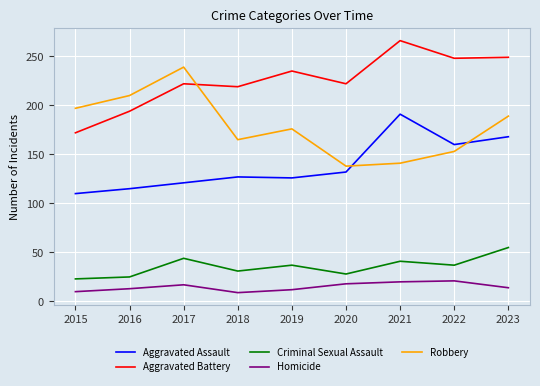

Where does the Robbery series first go above 176?

2015